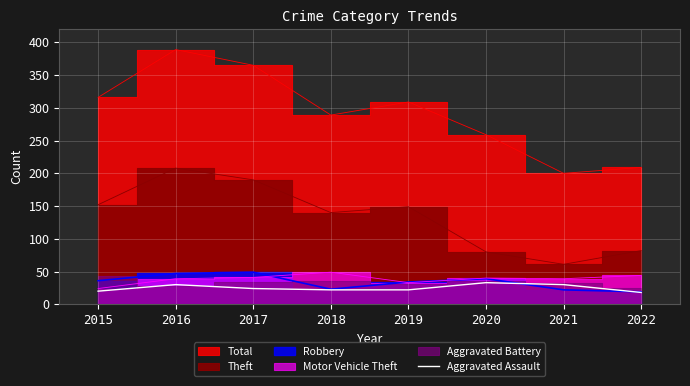

How many values are below 24?

4